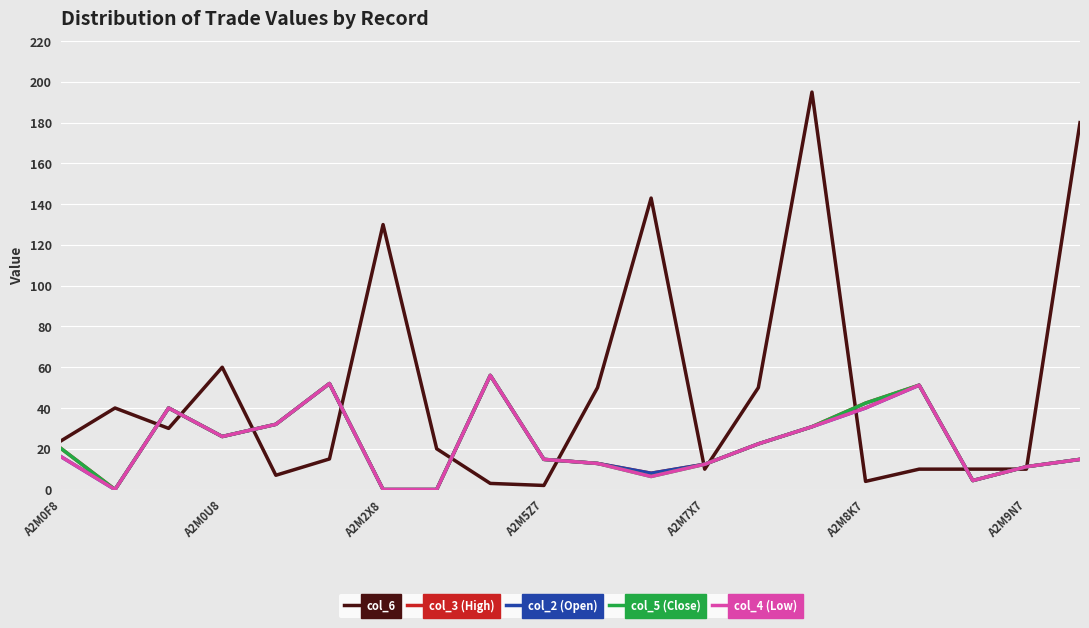

What is the difference between the maximum and minimum values in the col_5 (Close) series?

56.0